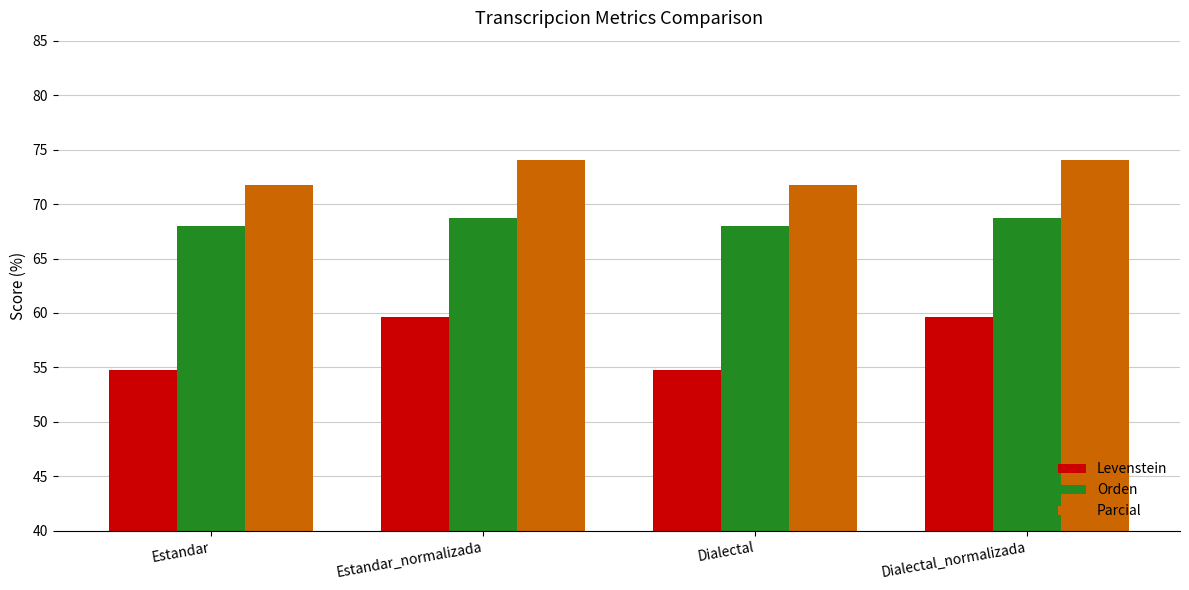

Are the bars grouped side by side (vs. stacked)?

Yes